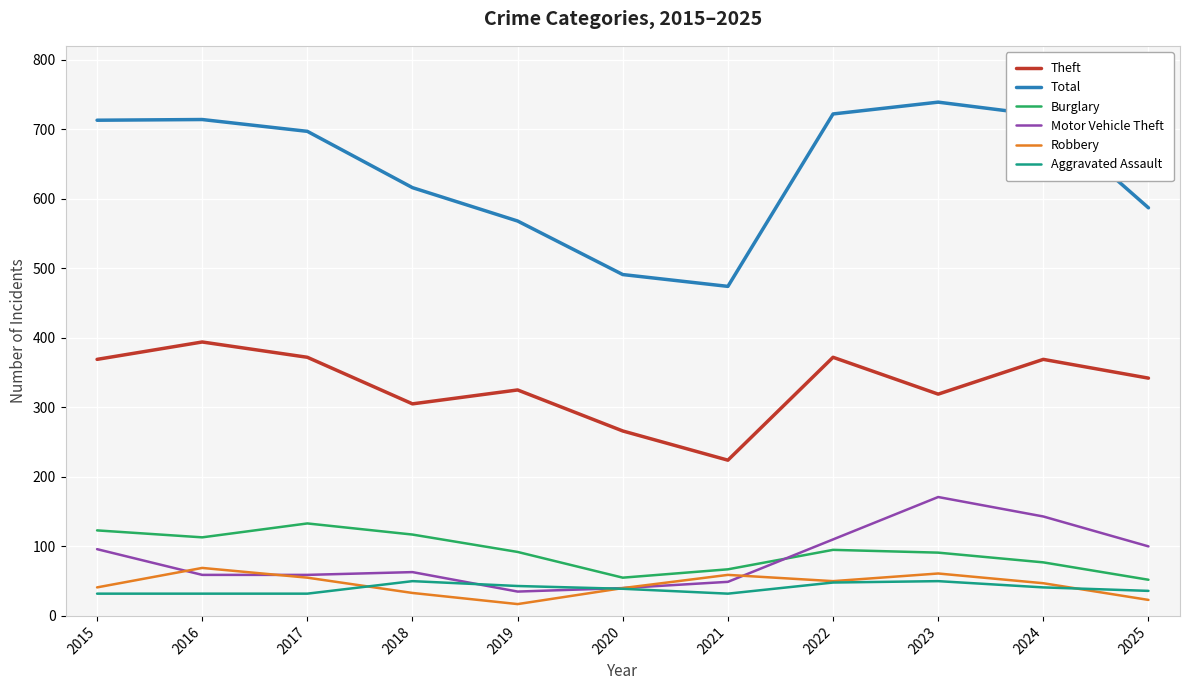

Which series has the largest total across all categories?

Total